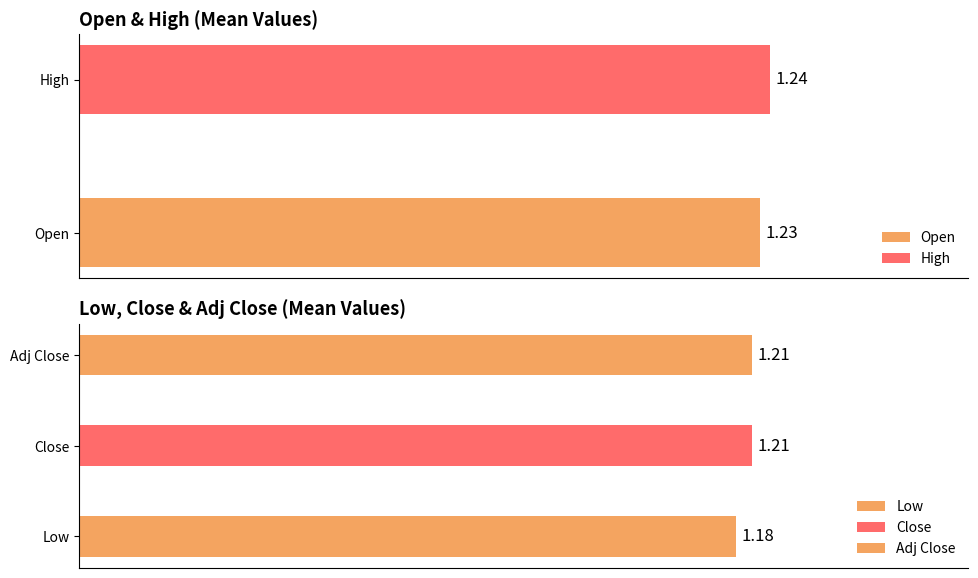

Is it true that Open equals 0.6 at 20631000?

False